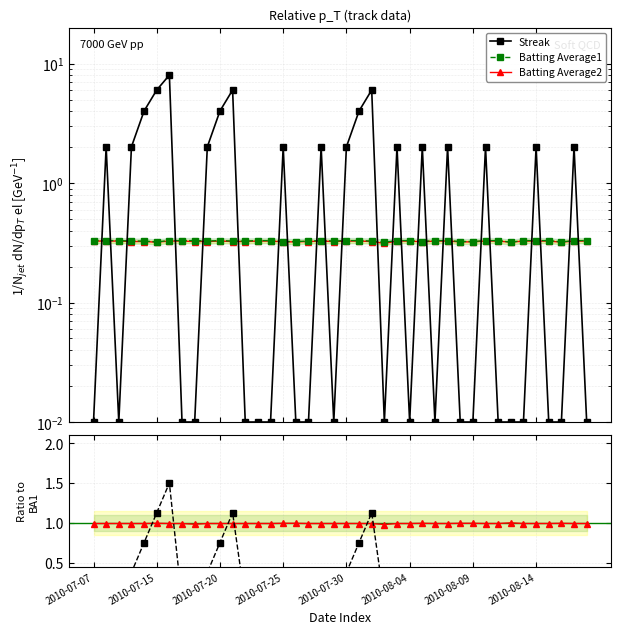

The value of Batting Average2 at 2010-08-09 is 0.7. True or false?

False